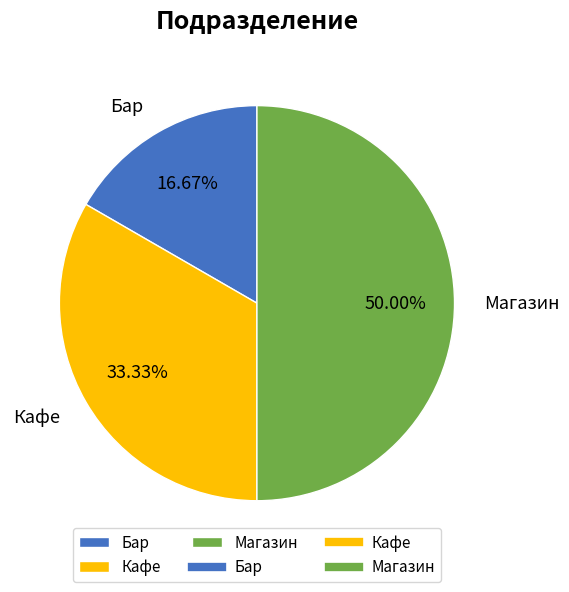

Do Магазин and Кафе together represent more than half of the pie?

Yes